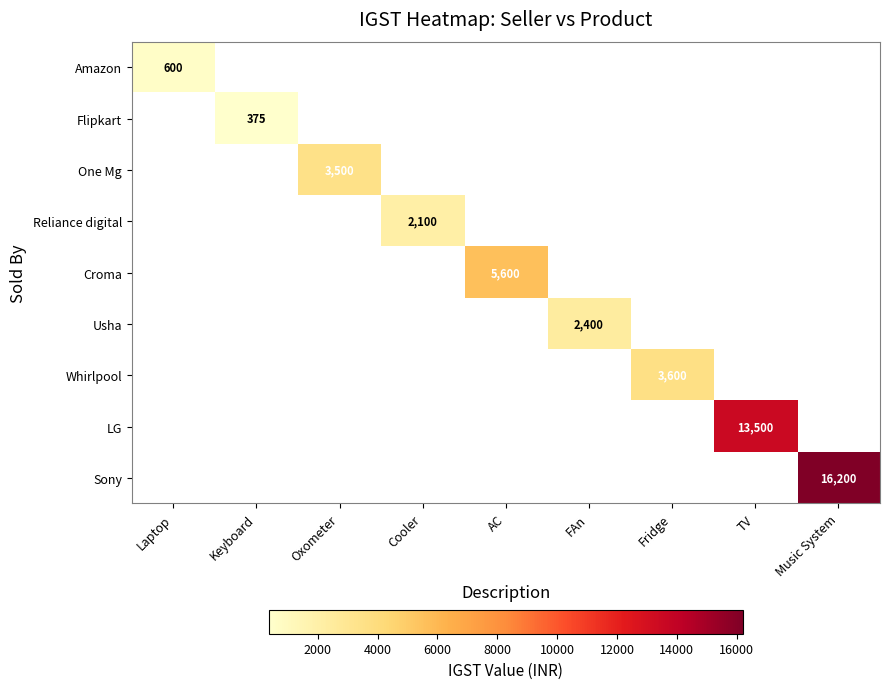

How many categories are shown in the chart?

9